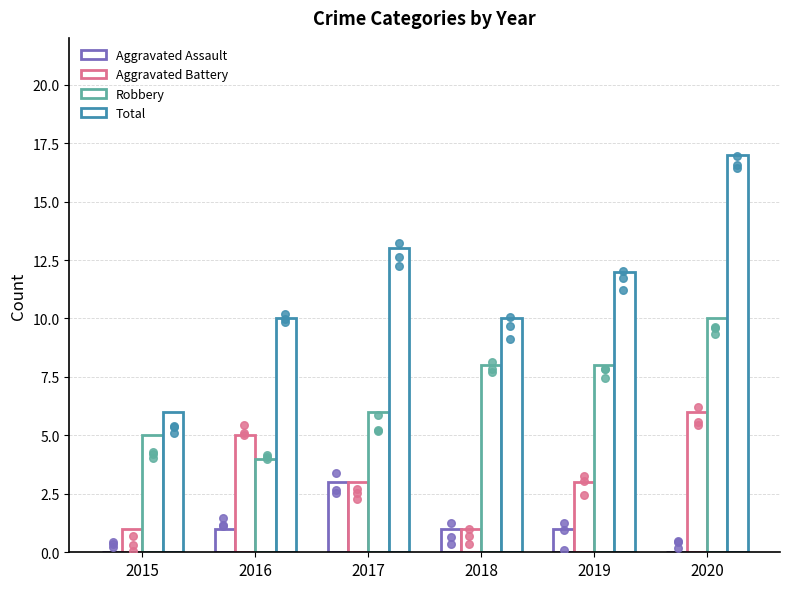

What is the total value across all series at 2019?

24